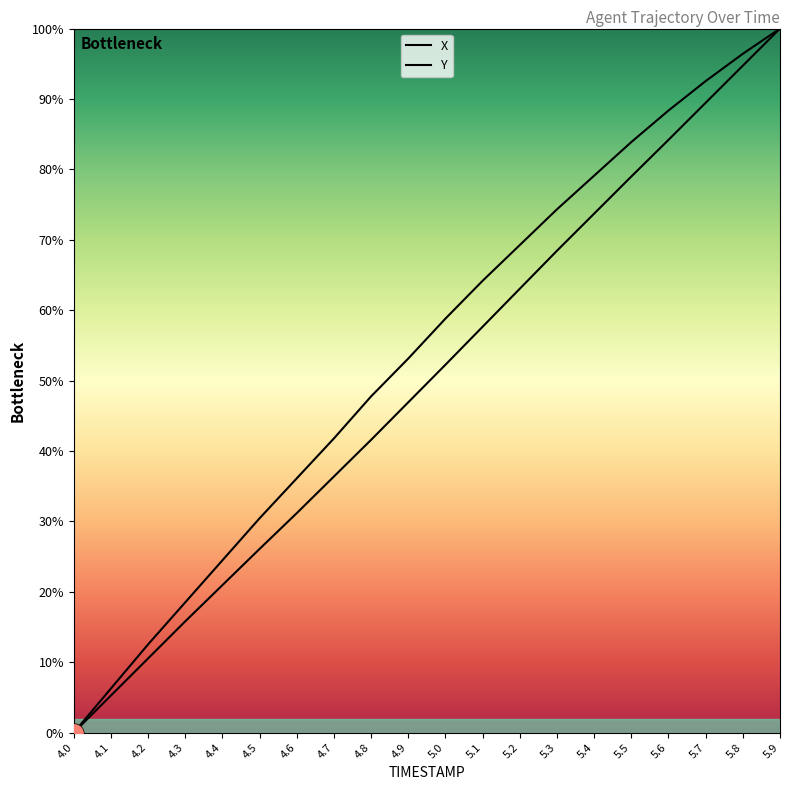

Which category has the lowest value across all series?

4.0